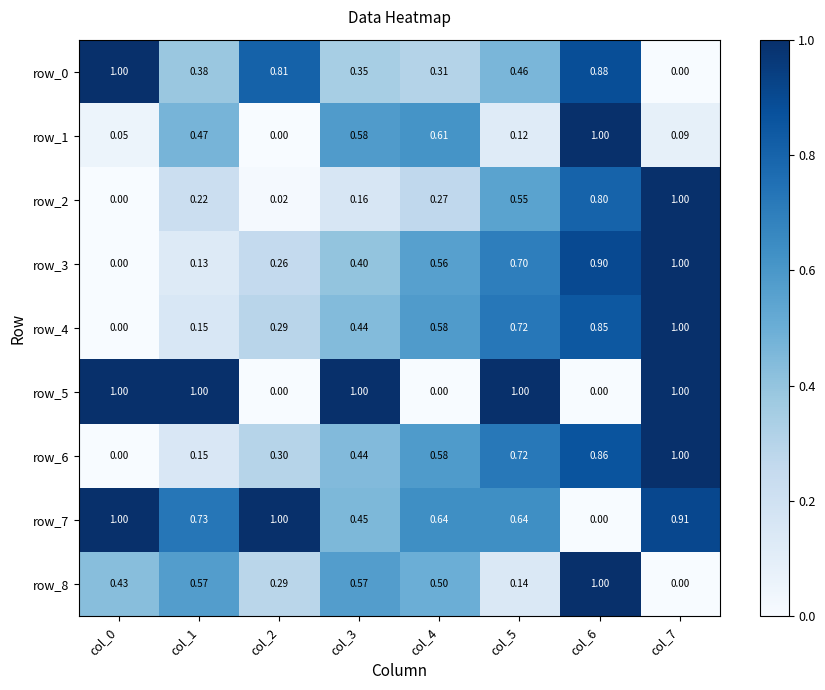

Is the value of row_3 at col_4 greater than the value of row_0 at col_1?

Yes